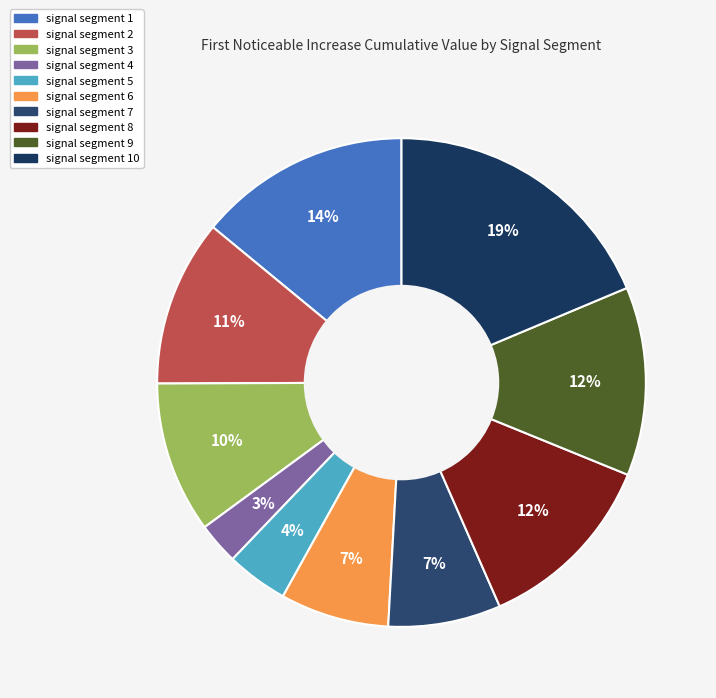

To the nearest percent, what is the average slice percentage?

10%